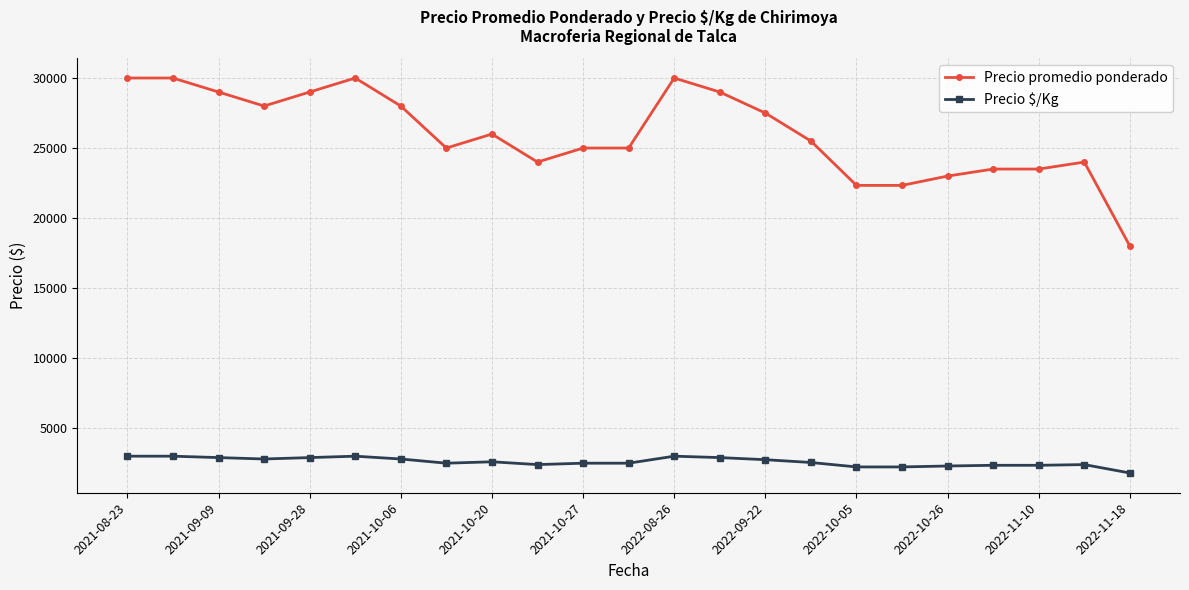

True or false: Precio promedio ponderado has more than 0 interior local peaks.

True